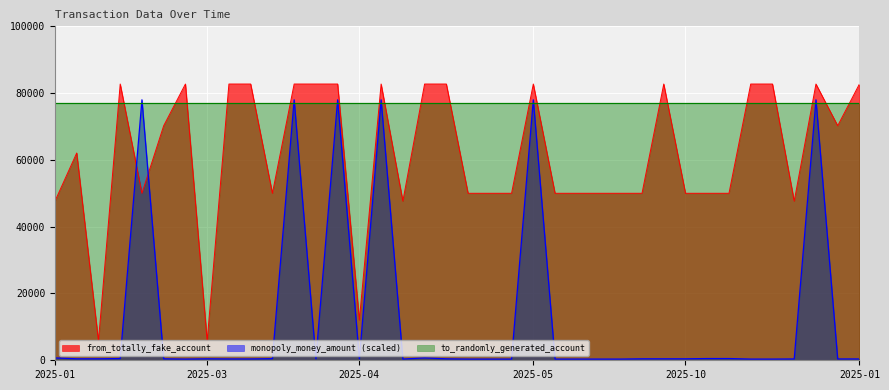

What is the difference between the monopoly_money_amount values at 2025-02-05 and 2025-03-23?

120